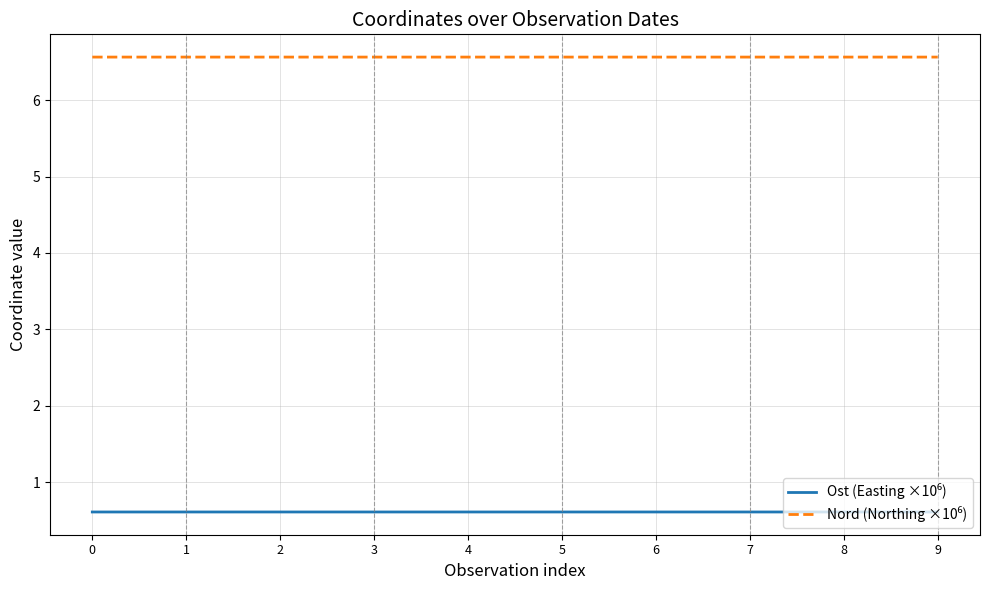

What is the spread (max minus min) of values at 8?

5.9